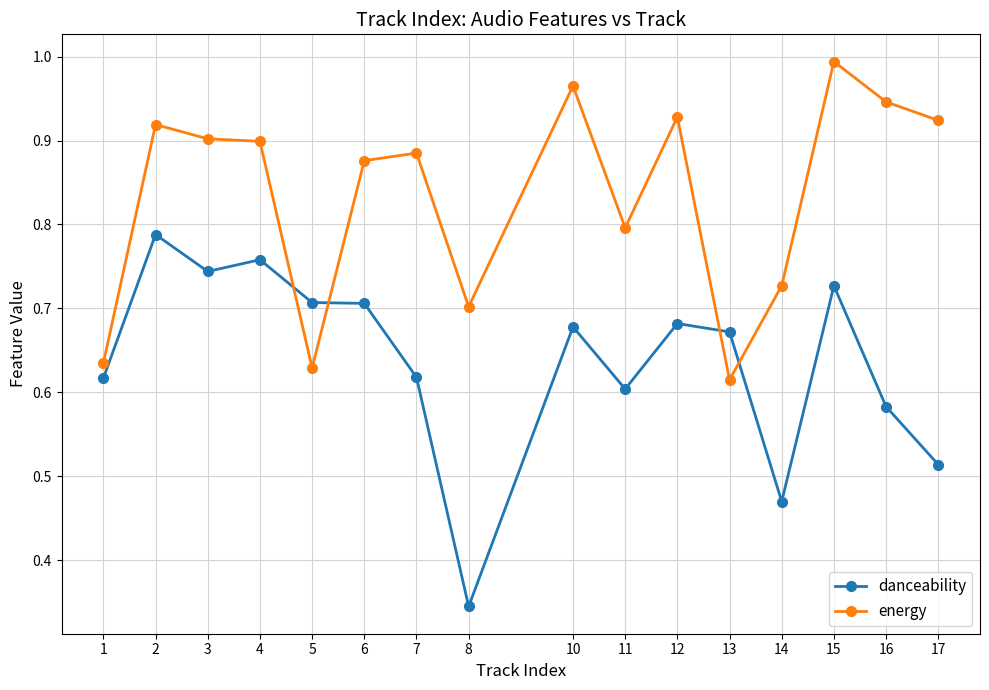

At which label is danceability closest to 0?

8